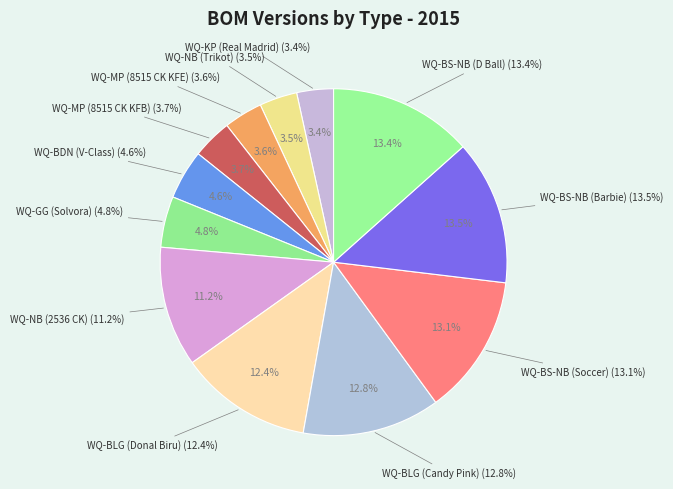

How many segments does this pie chart have?

12